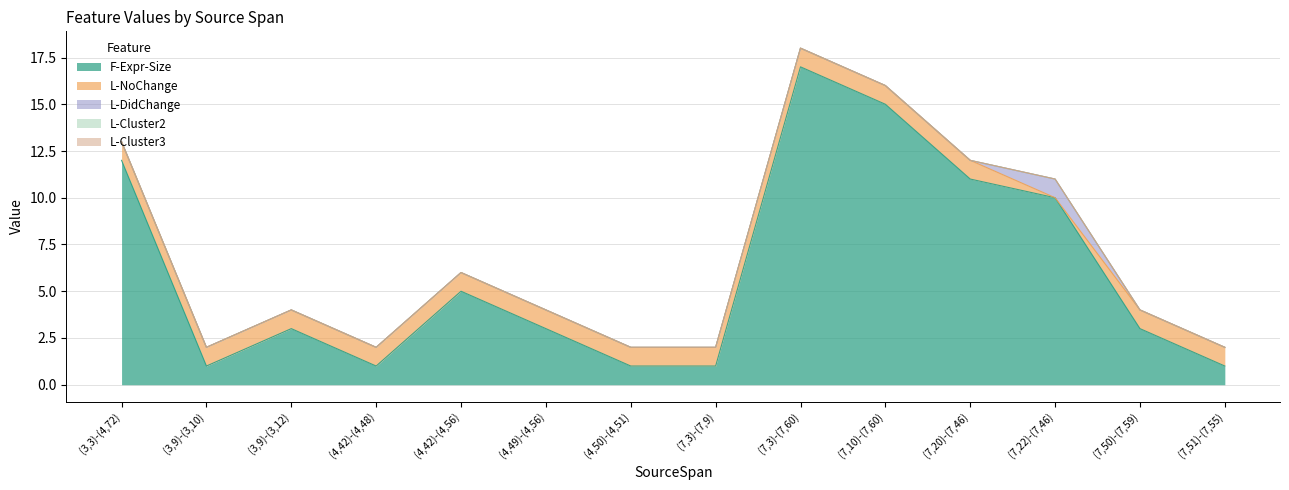

Is the value of L-DidChange at (4,50)-(4,51) greater than the value of L-NoChange at (4,42)-(4,48)?

No